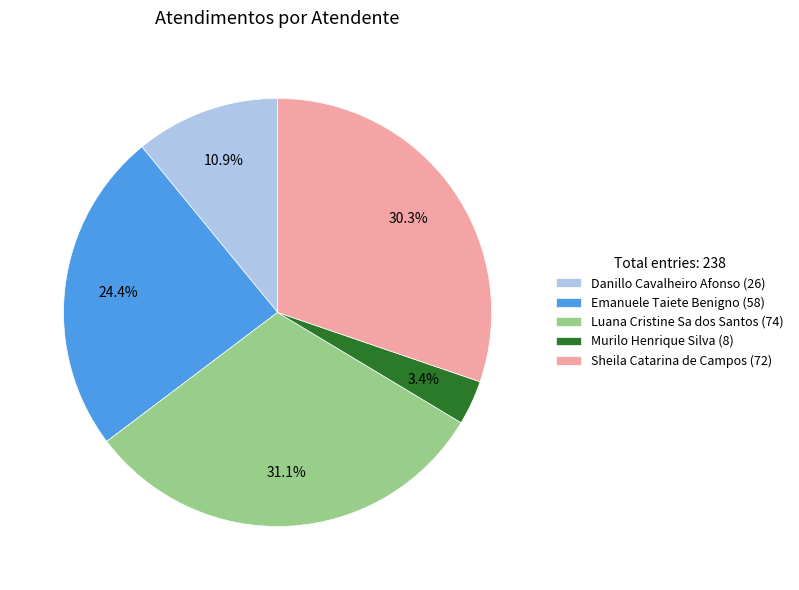

How many slices are in this pie chart?

5